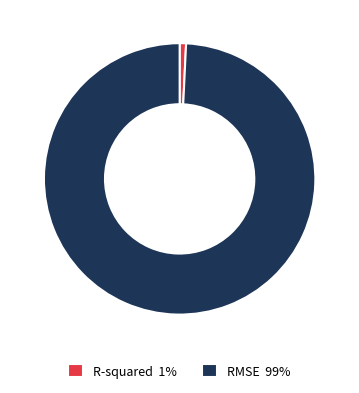

Do RMSE 99% and R-squared 1% together represent more than half of the pie?

Yes